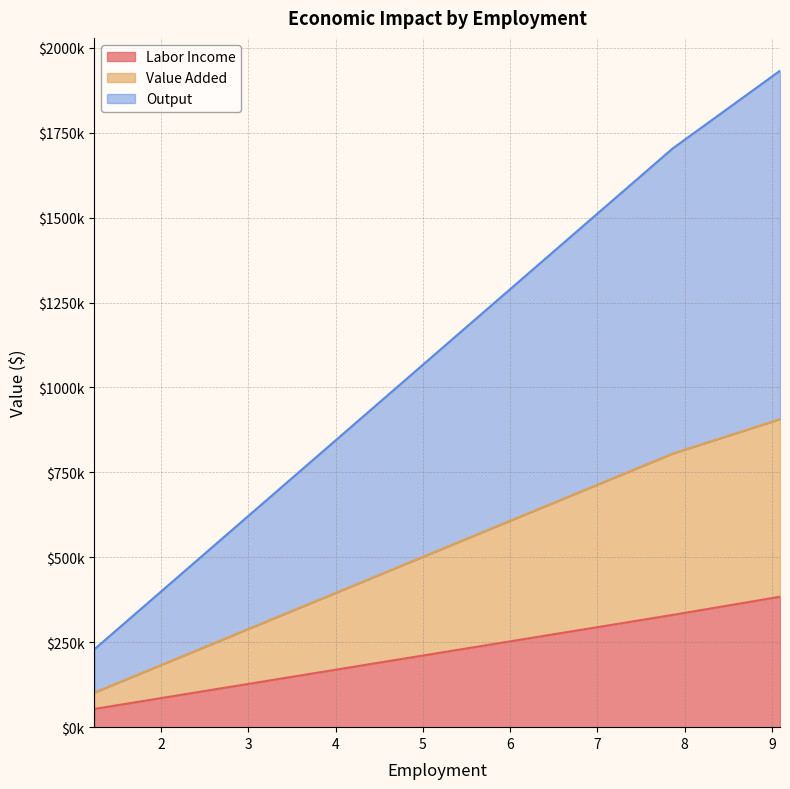

What is the average value of the Labor Income series?

255990.2